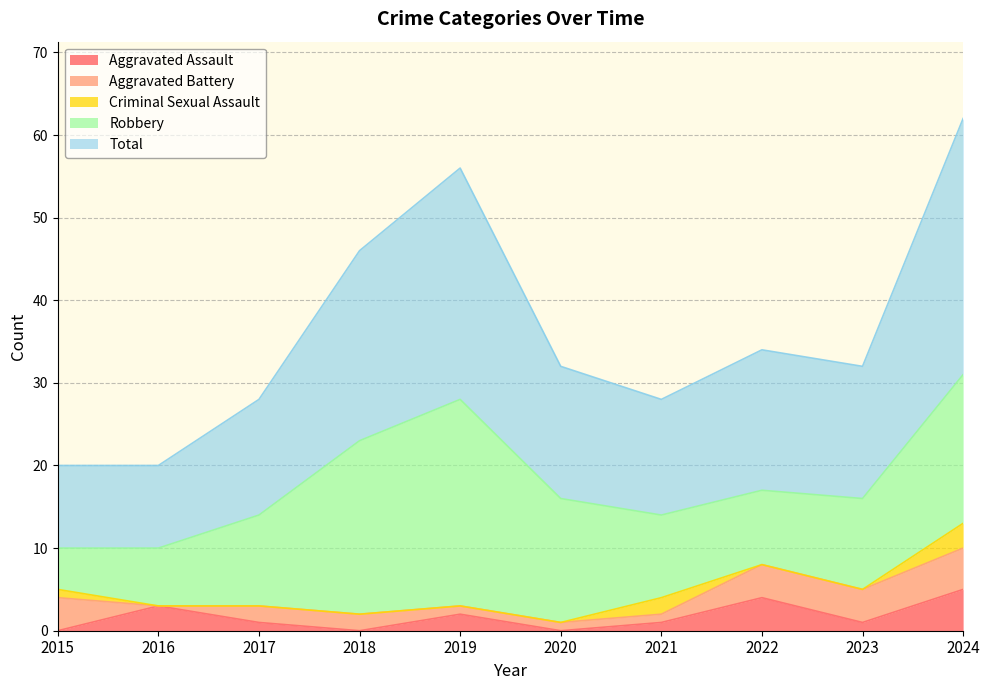

Reading left to right, transcribe all the data shown in this chart.

Aggravated Assault: 0	3	1	0	2	0	1	4	1	5
Aggravated Battery: 4	0	2	2	1	1	1	4	4	5
Criminal Sexual Assault: 1	0	0	0	0	0	2	0	0	3
Robbery: 5	7	11	21	25	15	10	9	11	18
Total: 10	10	14	23	28	16	14	17	16	31